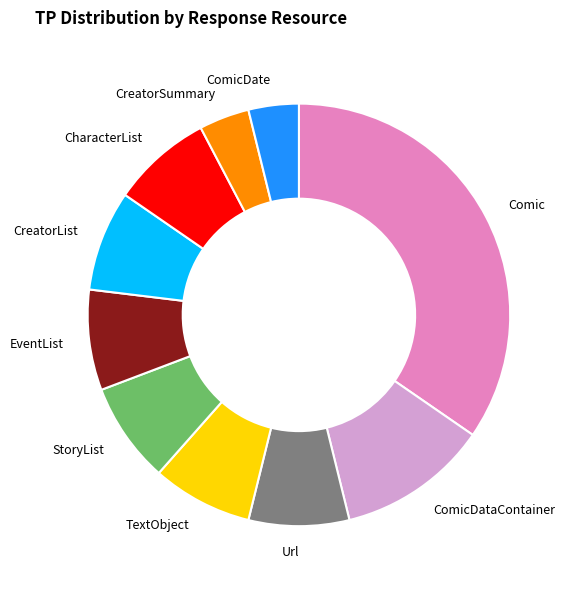

The EventList slice represents 15% of the pie. True or false?

False